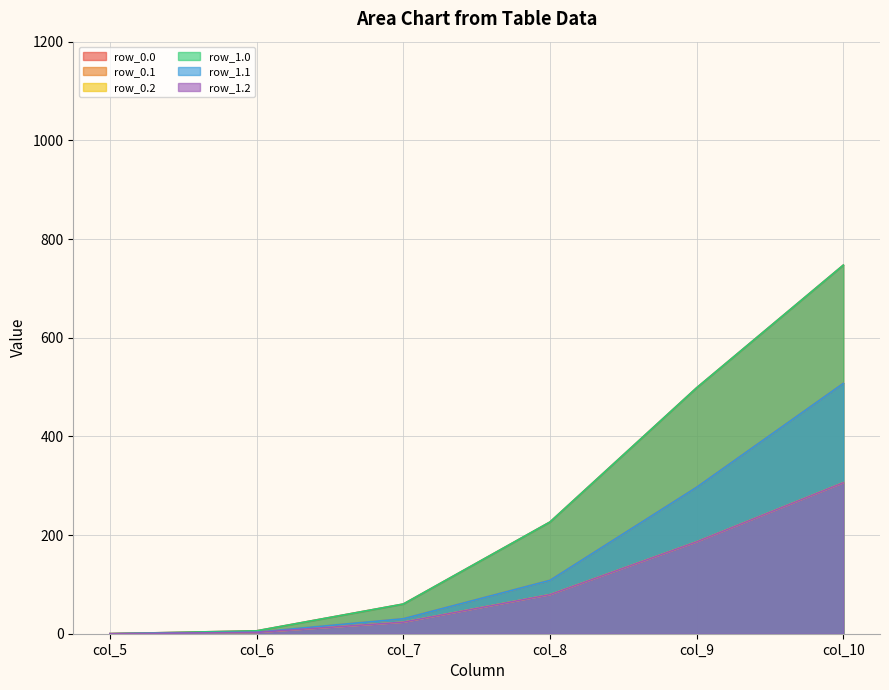

What are all the series names shown in the legend?

row_0.0, row_0.1, row_0.2, row_1.0, row_1.1, row_1.2